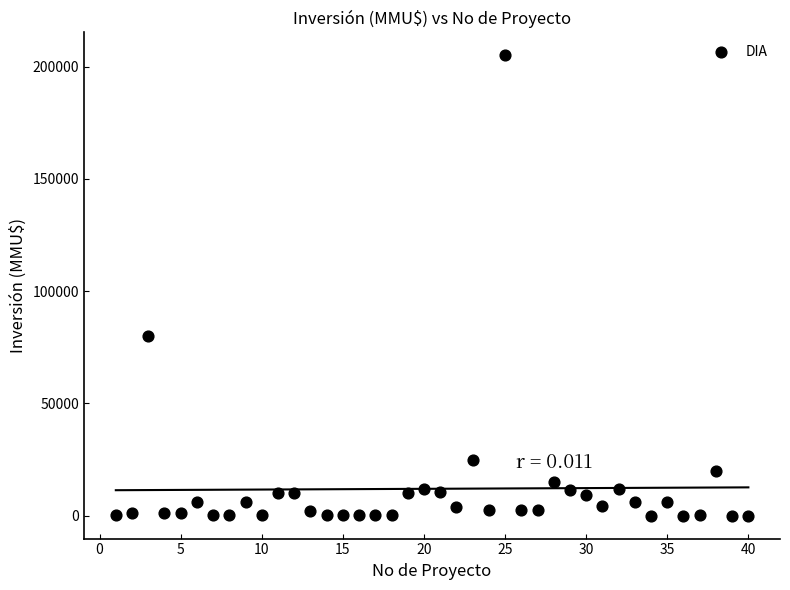

What is the range of X values (max minus min)?

39